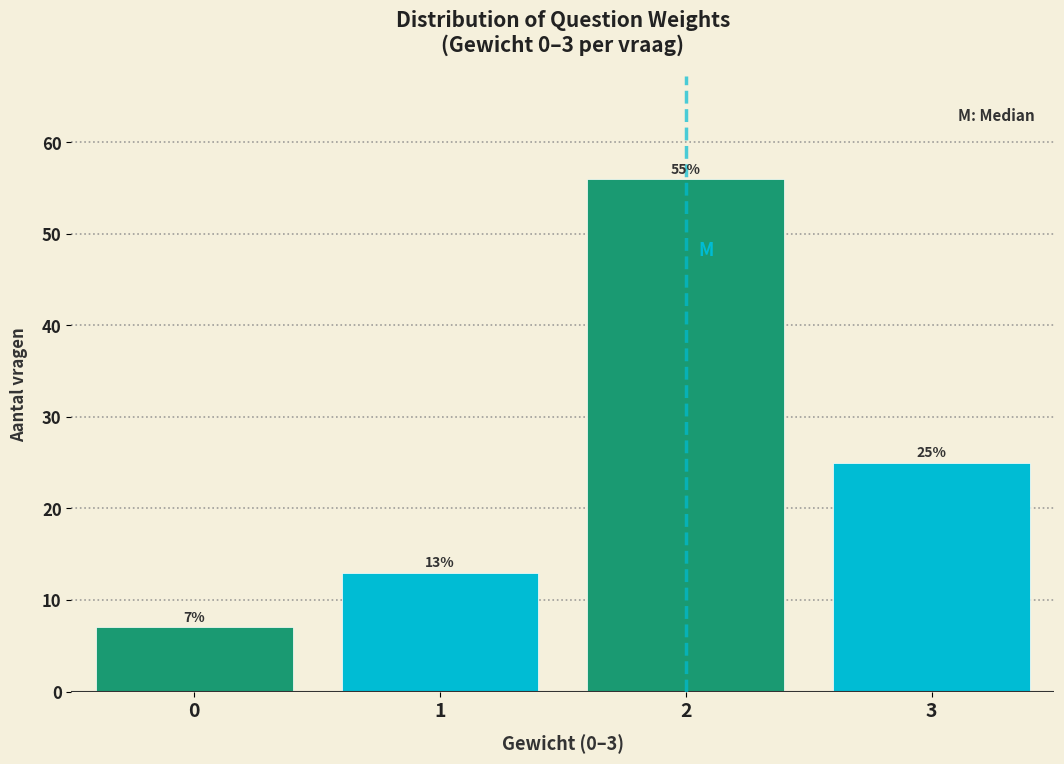

Reading left to right, extract all data points from this chart.

7	13	56	25